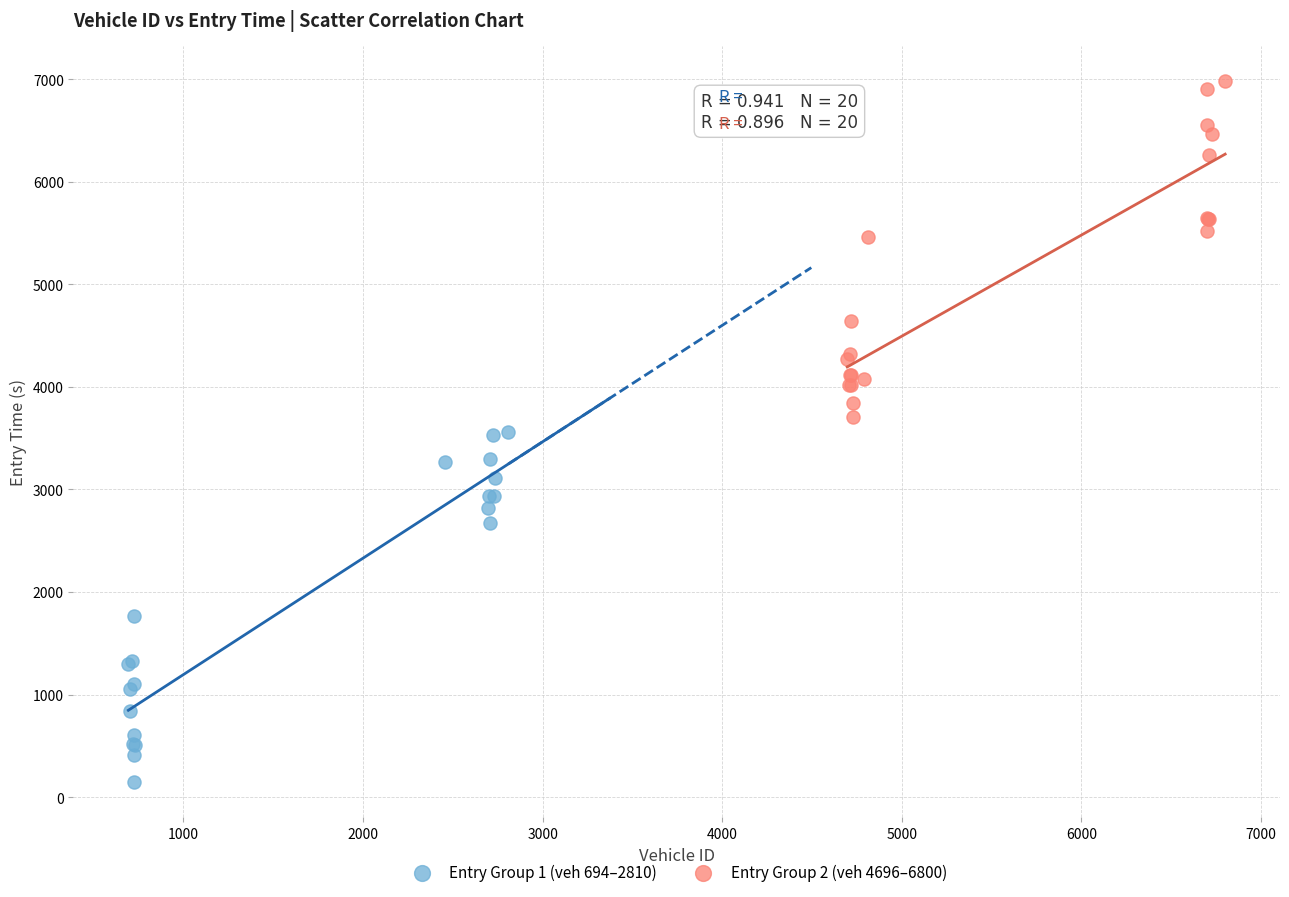

Which series reaches the minimum Y coordinate?

Entry Group 1 (veh 694–2810)